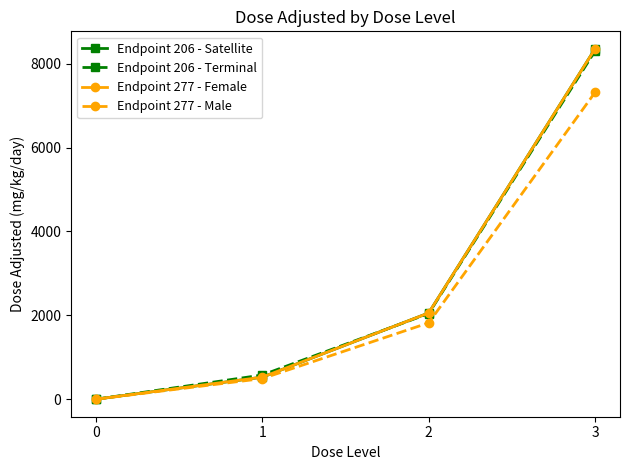

At which category is the sum across all series the highest?

3